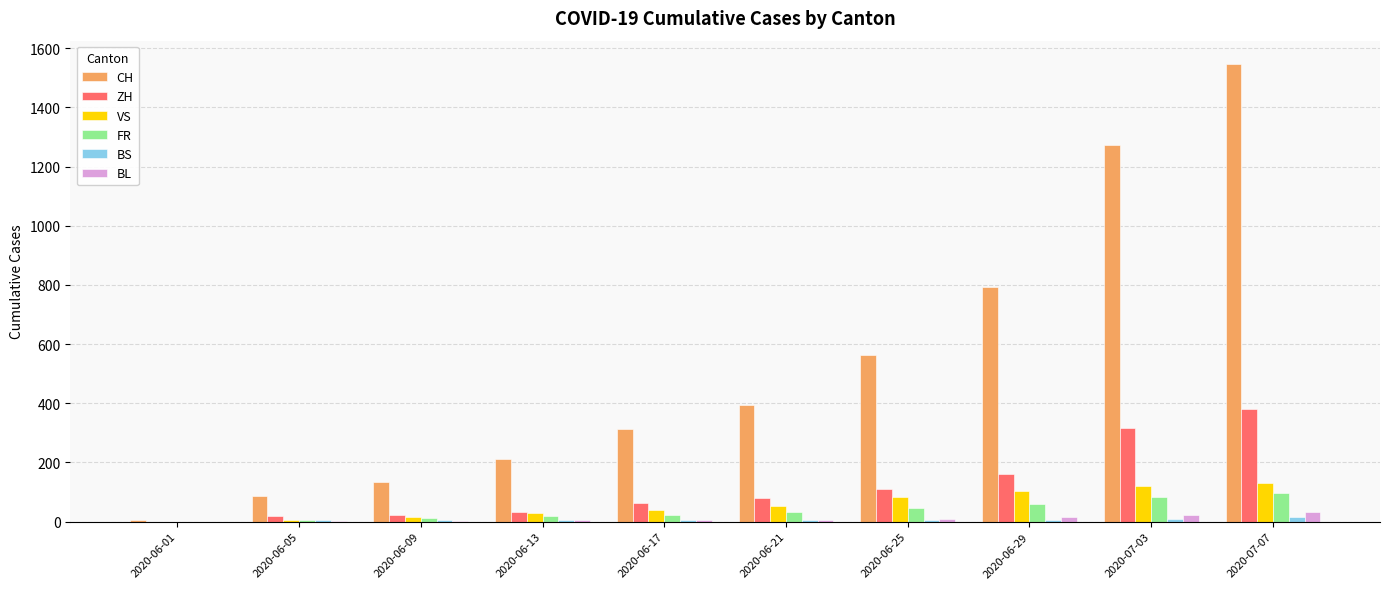

Between 2020-06-17 and 2020-07-07, which series saw the biggest shift?

CH